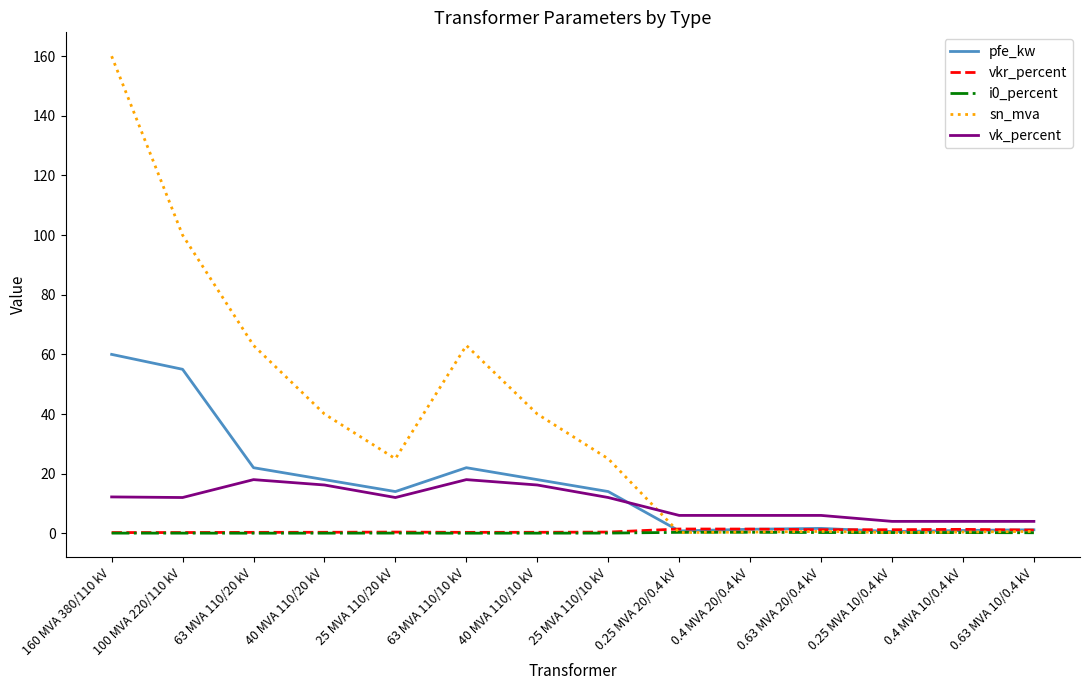

The vk_percent series shows 3.7 at 25 MVA 110/20 kV. True or false?

False